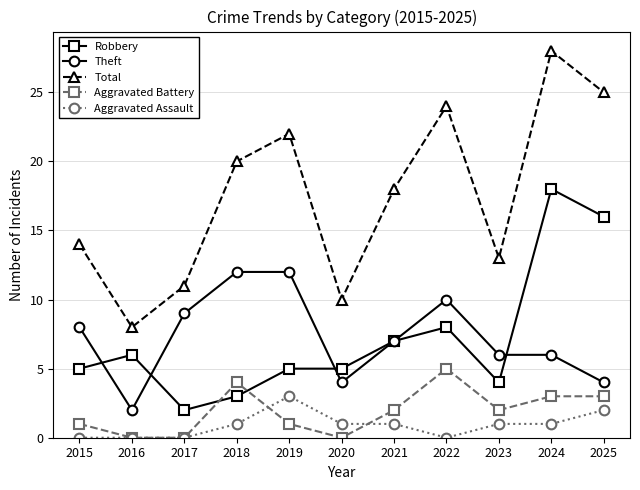

What is the sum of all Aggravated Assault values?

10